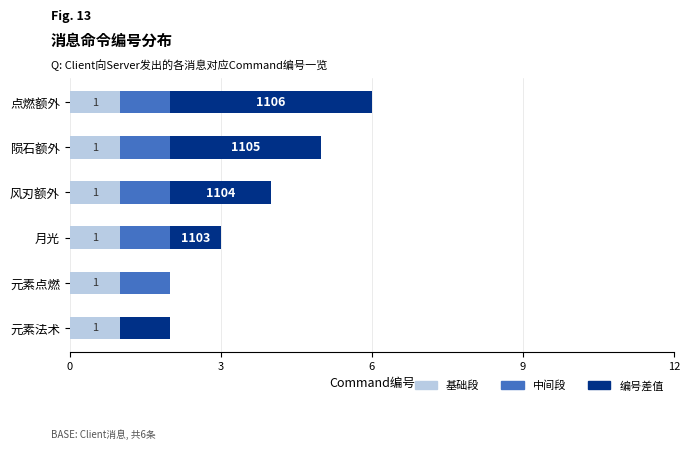

Which series has the widest spread of values?

编号差值